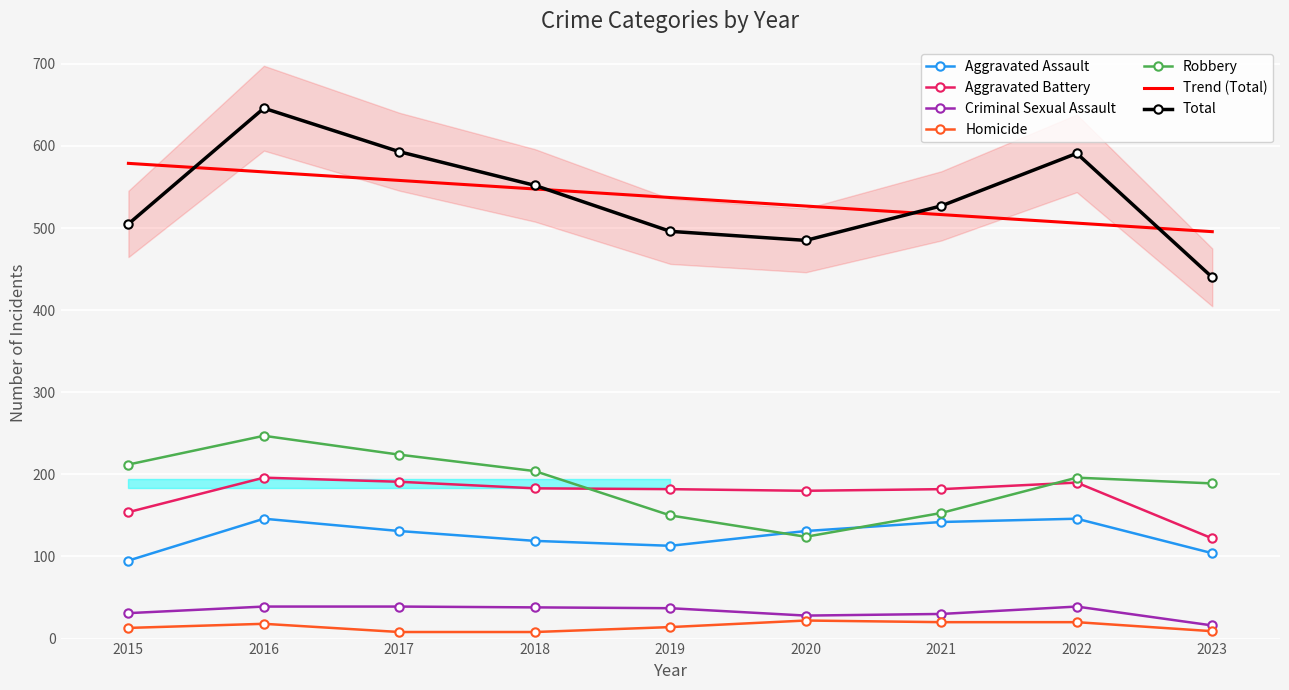

True or false: Aggravated Battery and Aggravated Assault intersect in this chart.

False